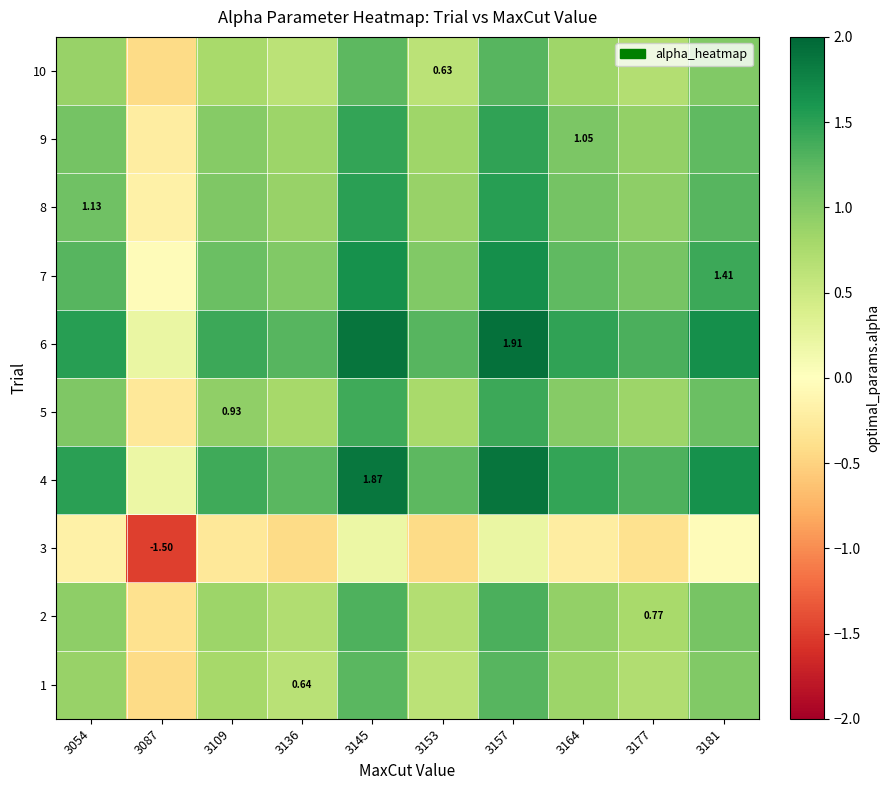

At 3109, list the series in order from largest to smallest.

6, 4, 7, 8, 9, 5, 2, 1, 10, 3